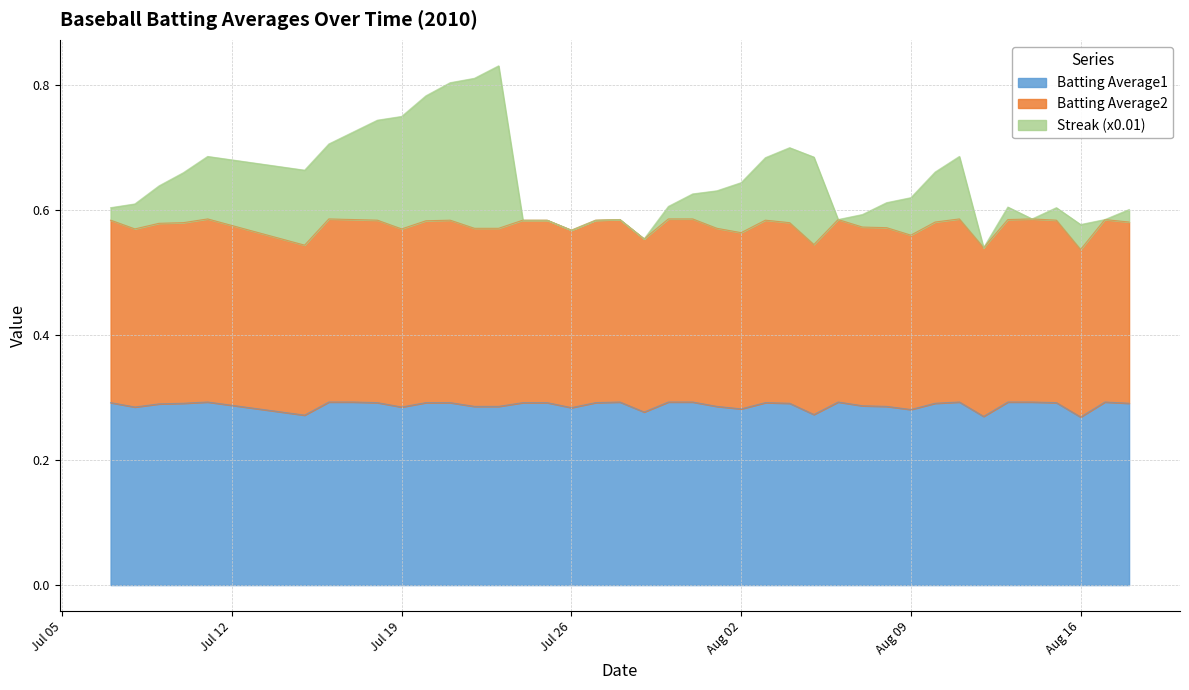

True or false: Streak (x0.01) and Batting Average2 cross at least once.

False